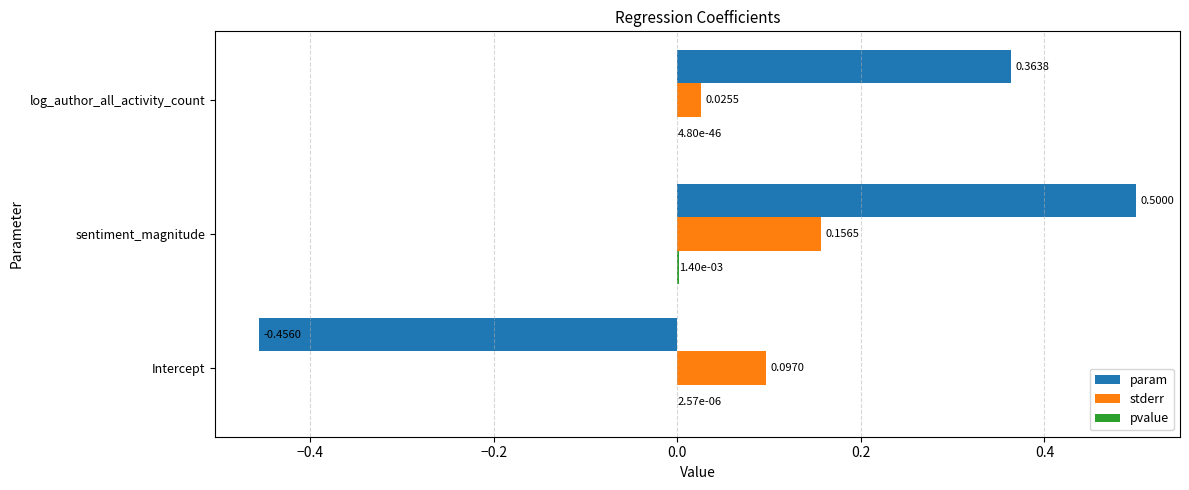

Between Intercept and log_author_all_activity_count, which series saw the biggest shift?

param